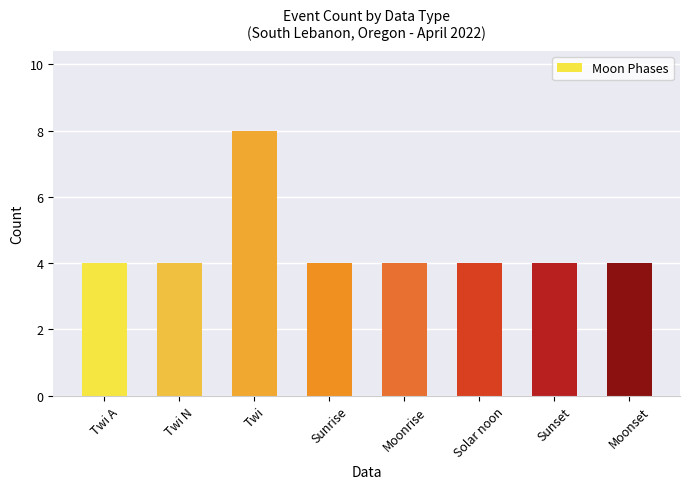

Does the chart contain stacked bars?

No